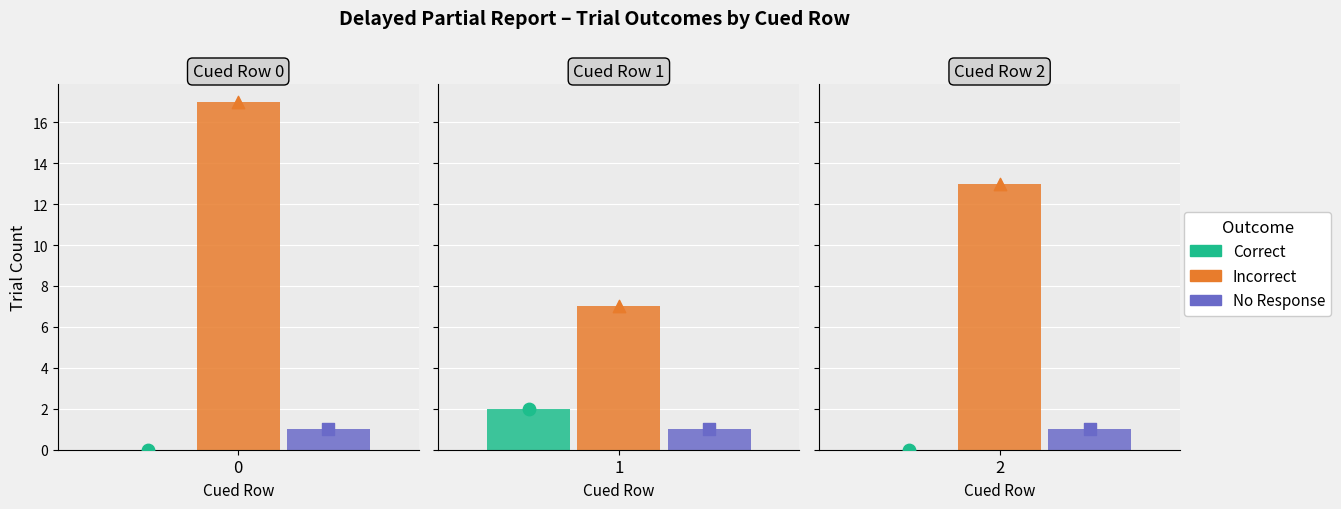

Which series has the largest Y range (max minus min)?

Incorrect